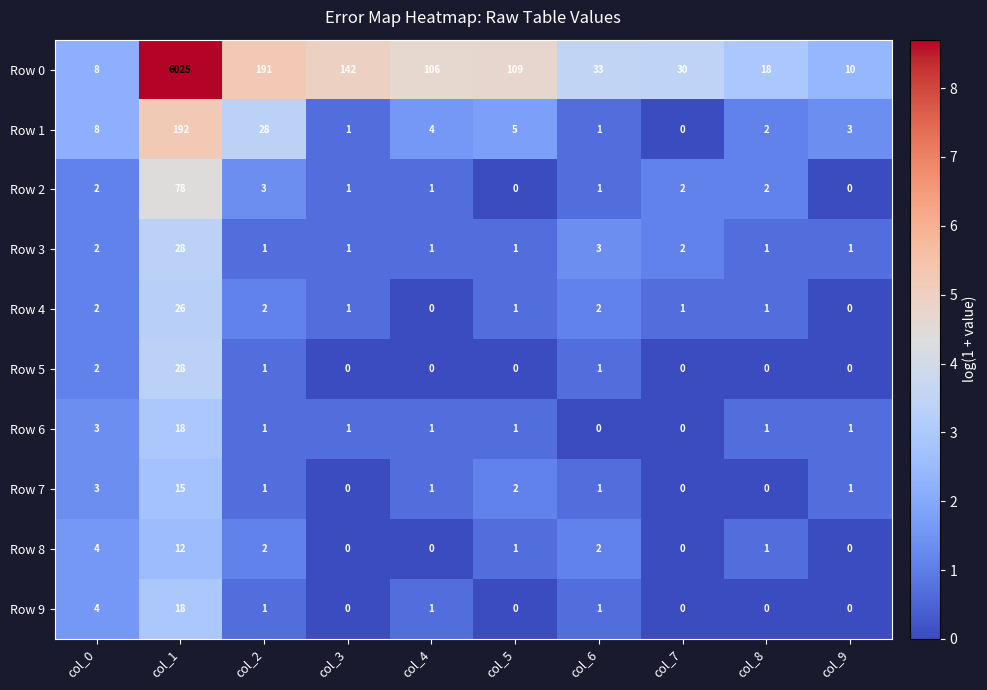

Which series has the largest range (max minus min)?

Row 0